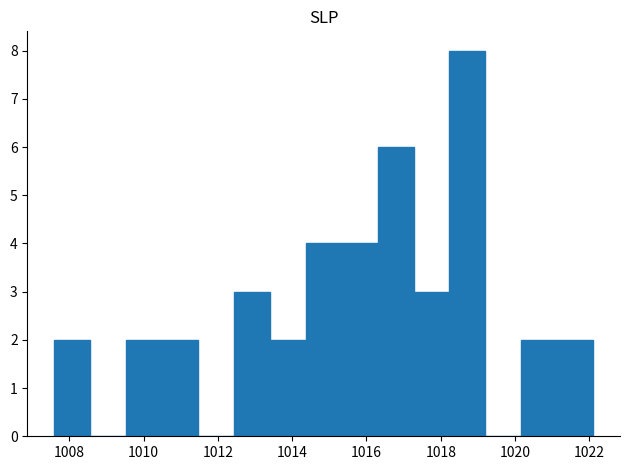

Over which range of the x-axis is the bar tallest?

1018.2 to 1019.2